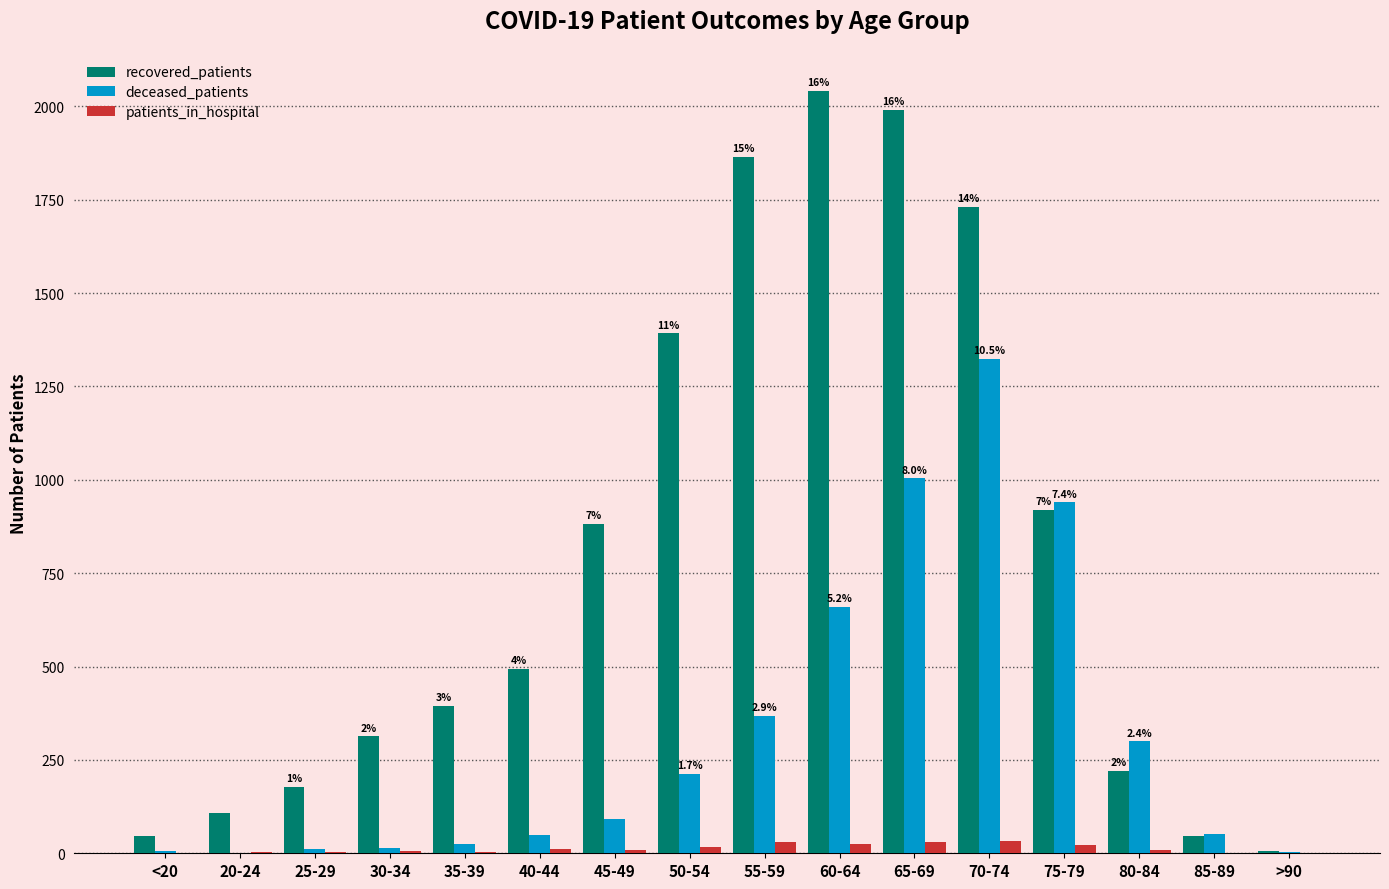

Which series has the largest total across all categories?

recovered_patients